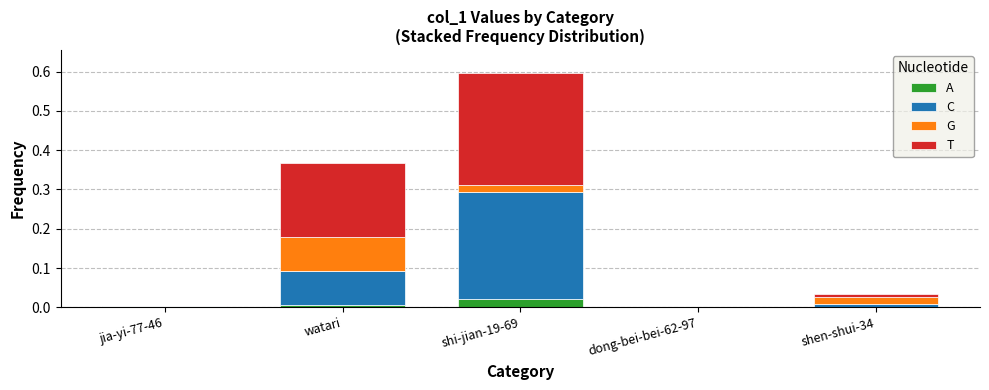

At which category is the sum across all series the highest?

shi-jian-19-69